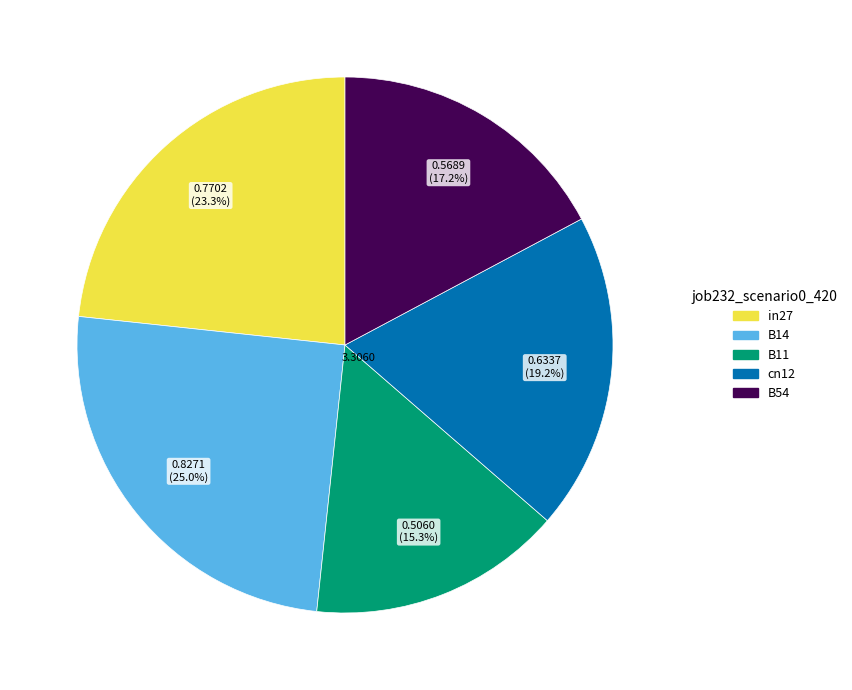

To the nearest percent, what percentage of the pie is B14?

25%